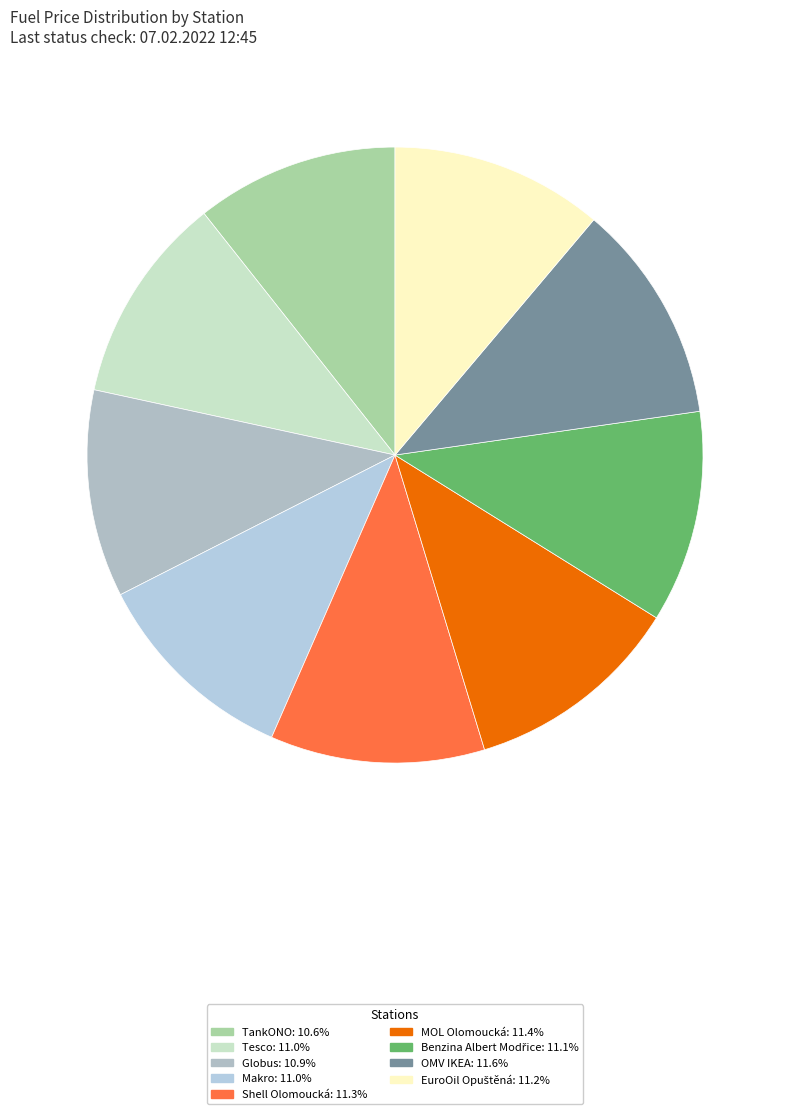

To the nearest percent, what percentage of the pie is Benzina Albert Modřice?

11%